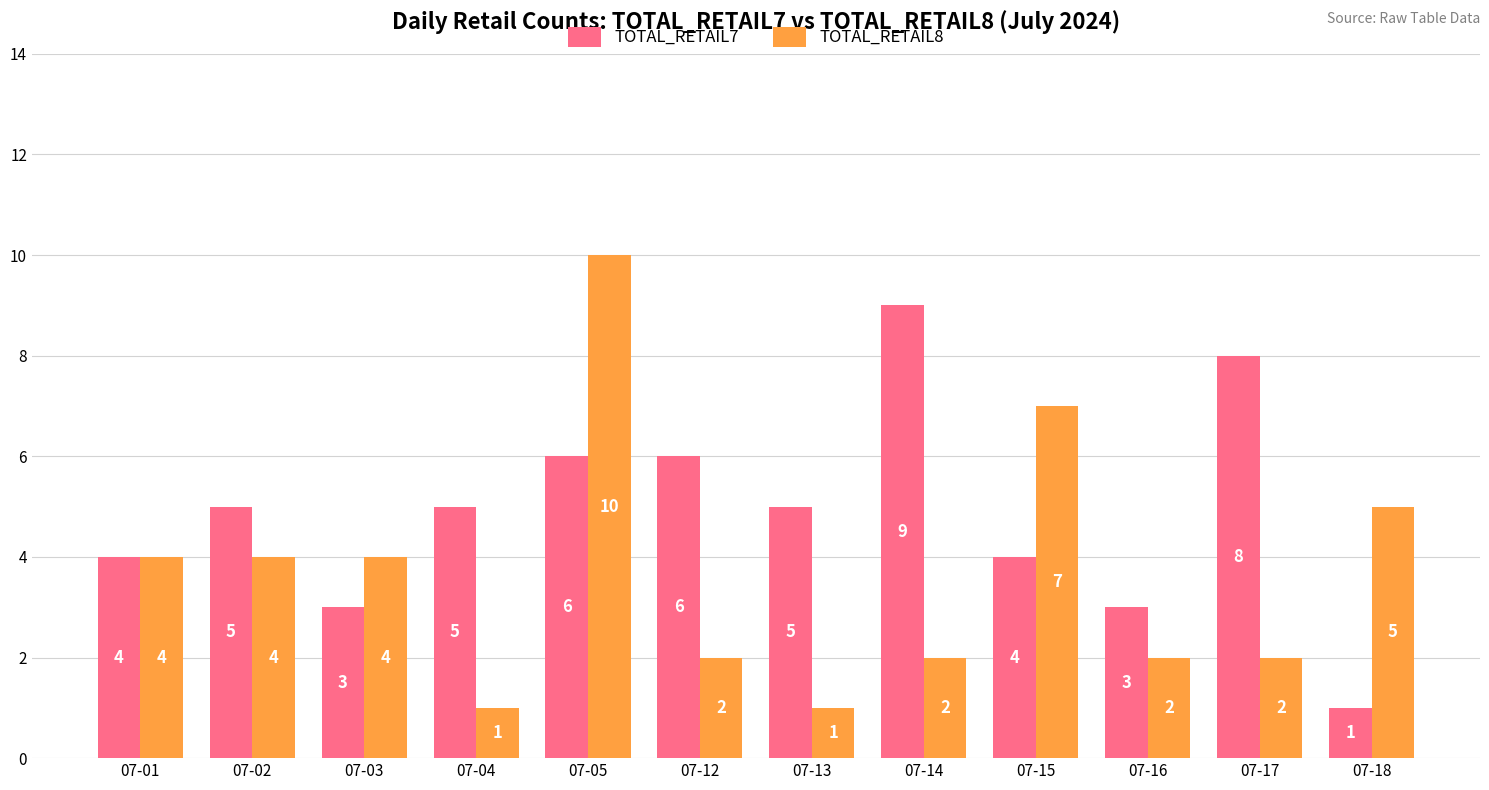

What is the approximate value of TOTAL_RETAIL7 at 07-03?

3